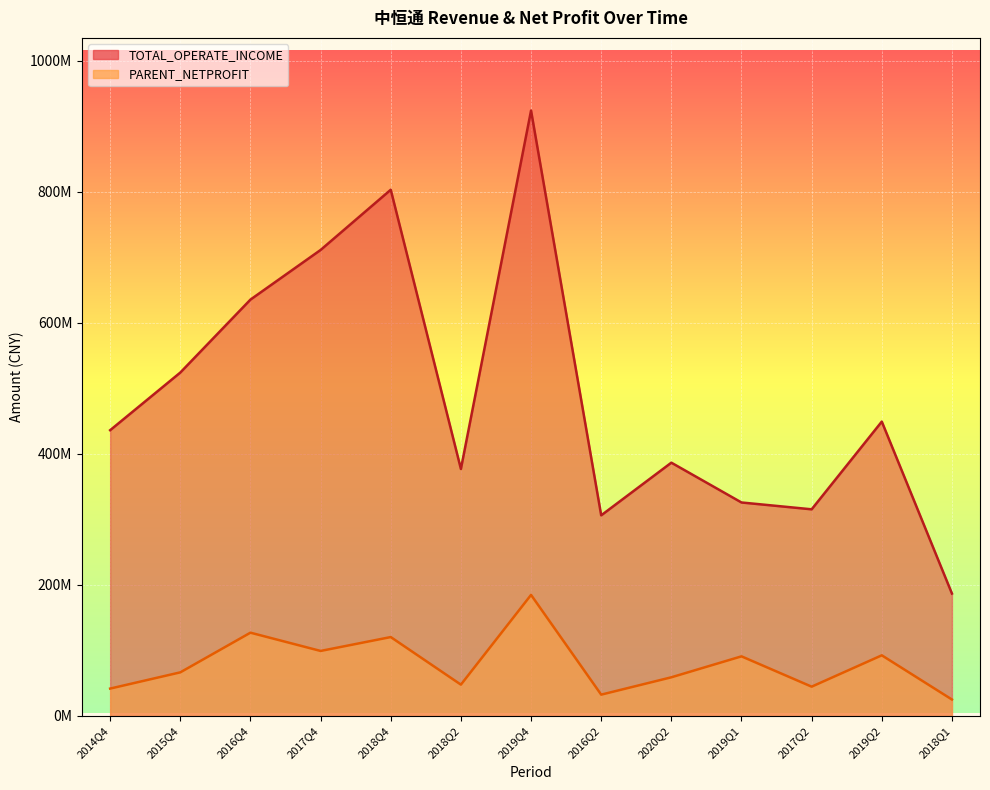

The value of PARENT_NETPROFIT at 2018Q4 is 71465320.6. True or false?

False